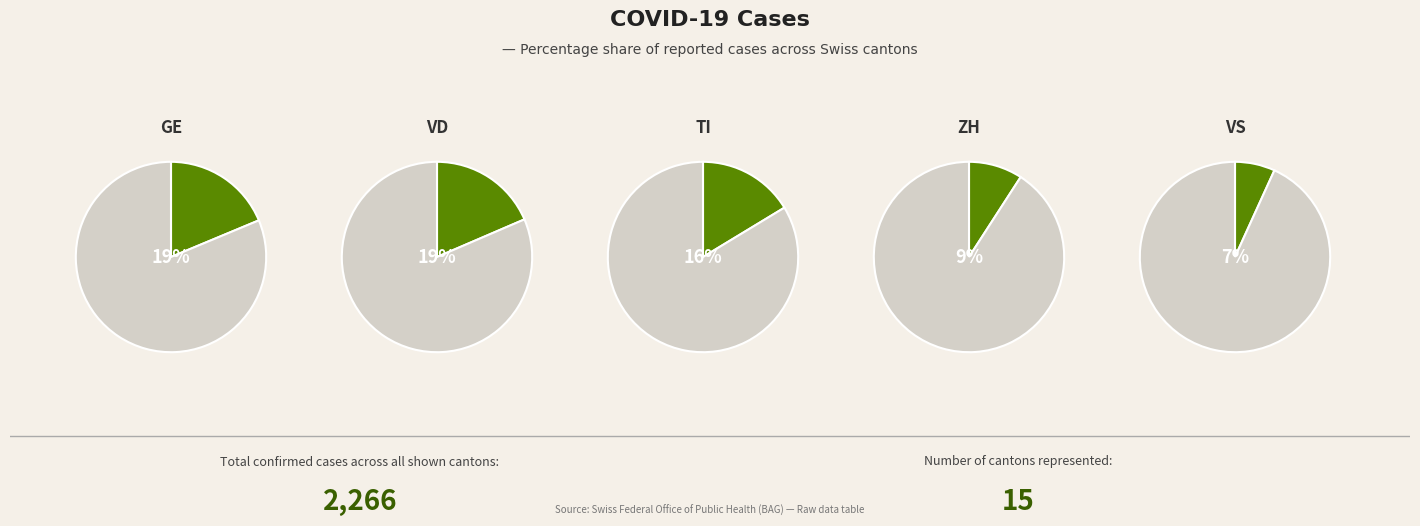

To the nearest percent, what percentage of the pie is AG?

4%